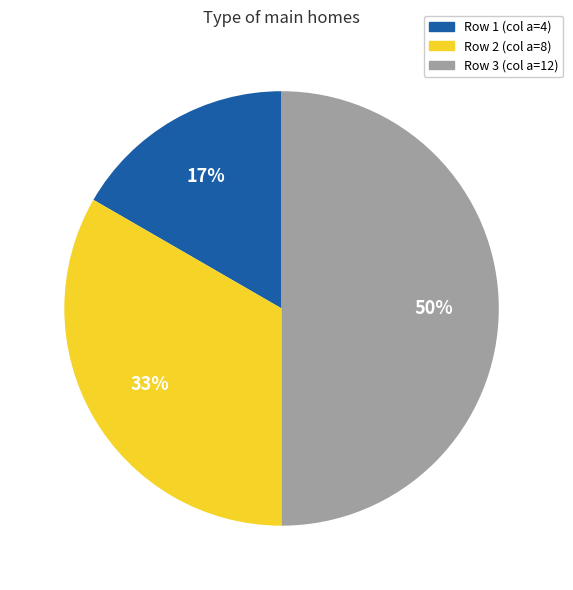

To the nearest percent, what is the average slice percentage?

33%